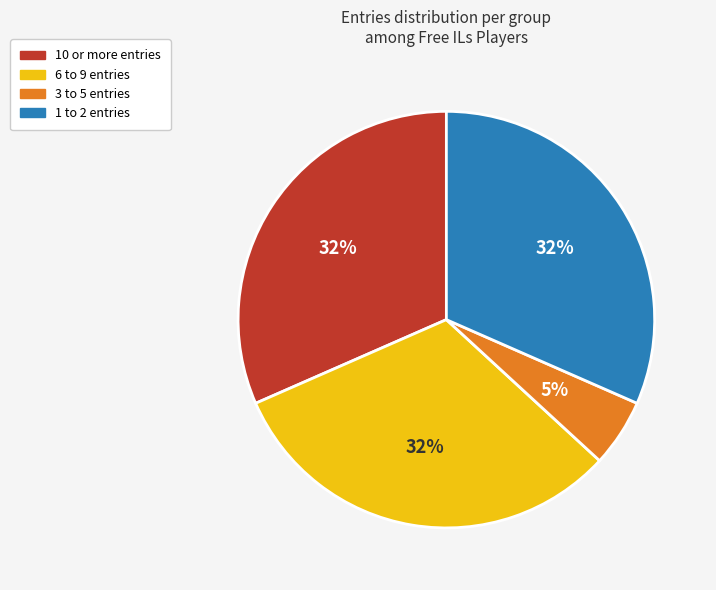

To the nearest percent, what percentage of the pie is 3 to 5 entries?

5%